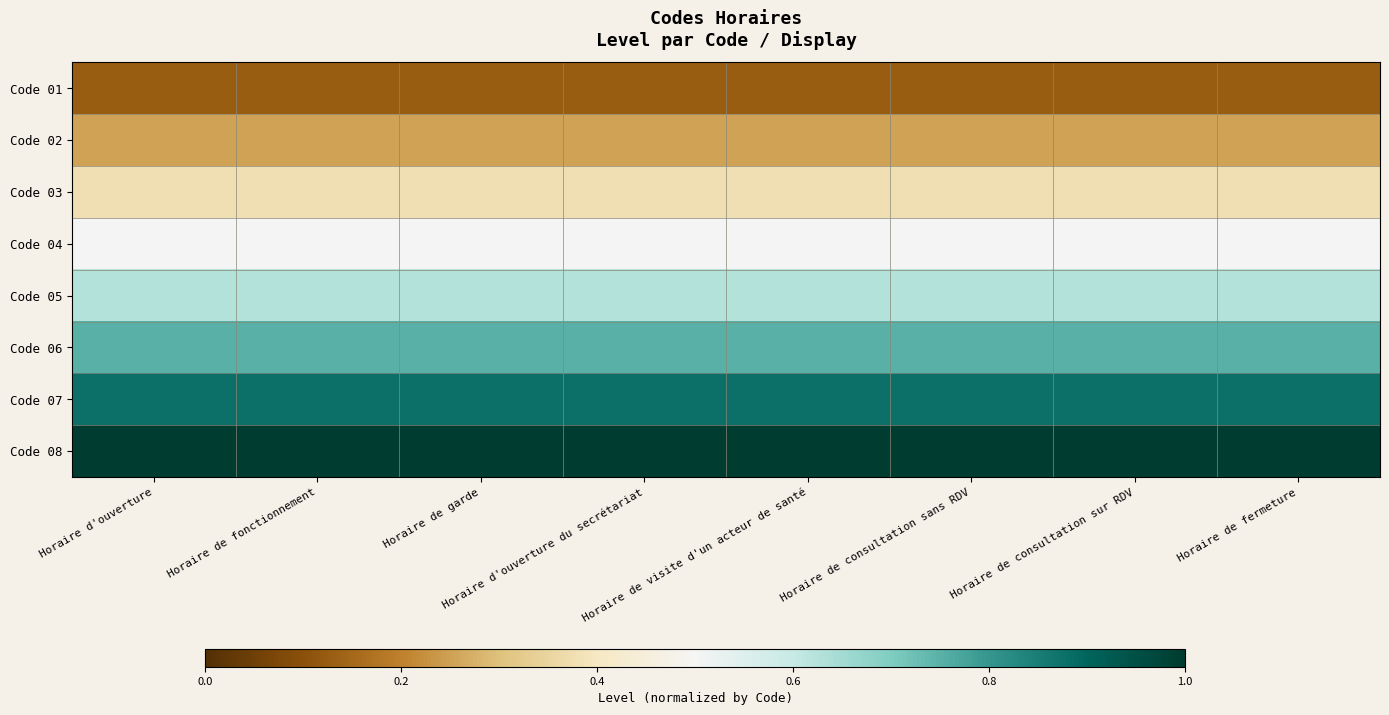

What is the total value across all series at Horaire de fermeture?

4.5